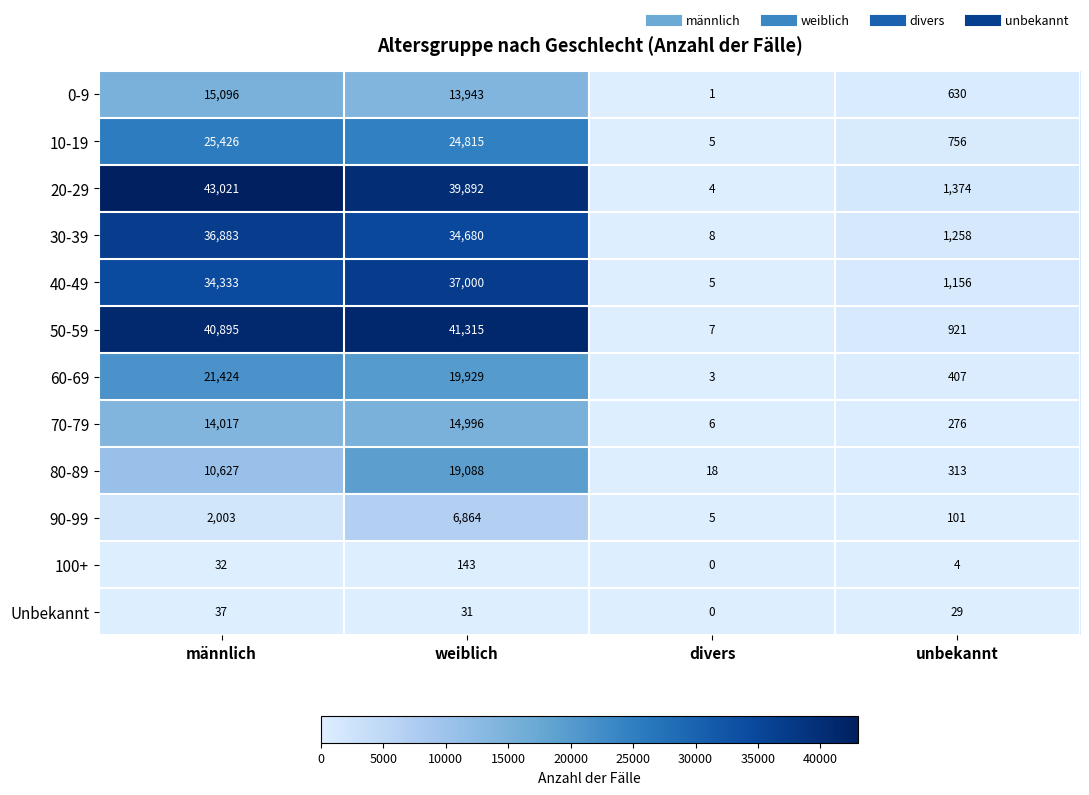

List the series in order of their peak value, highest first.

20-29, 50-59, 40-49, 30-39, 10-19, 60-69, 80-89, 0-9, 70-79, 90-99, 100+, Unbekannt